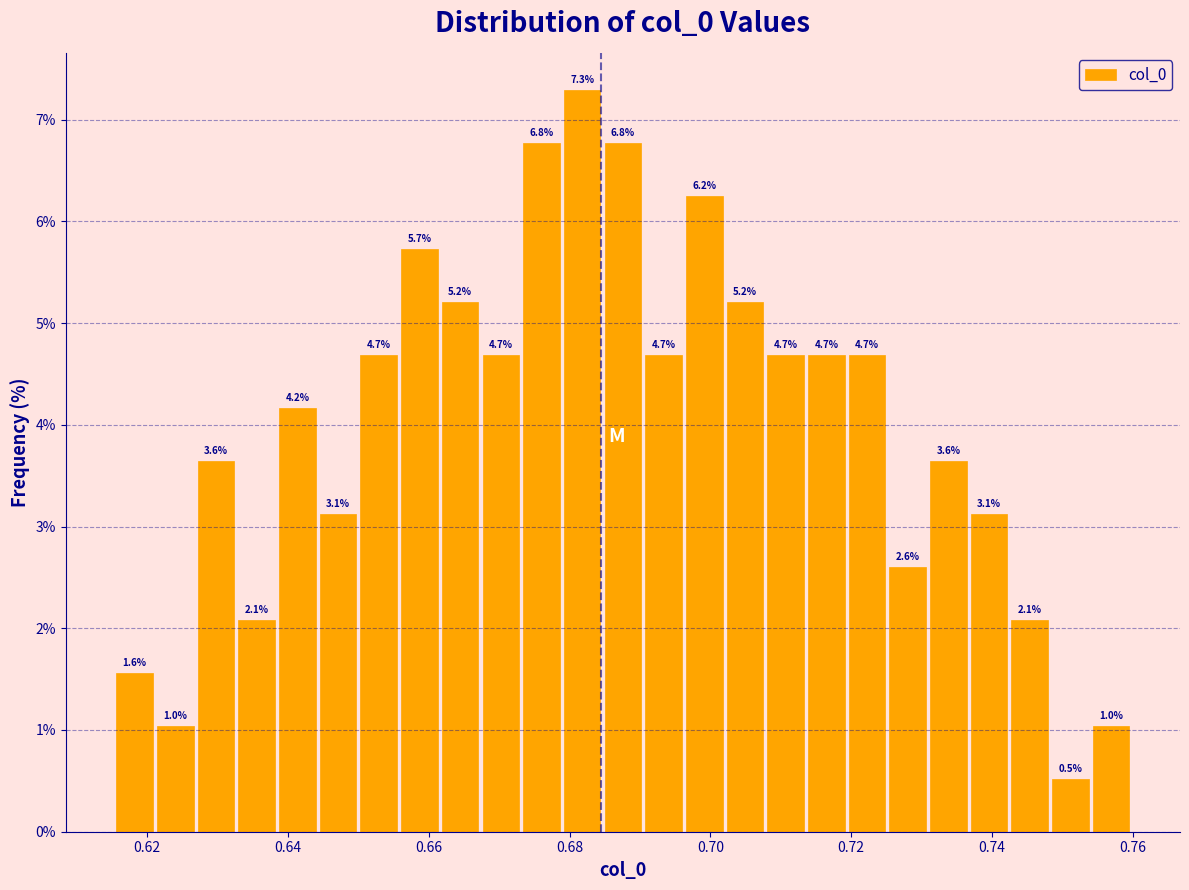

Read against the x-axis, roughly where is the centre of the tallest bar?

0.682